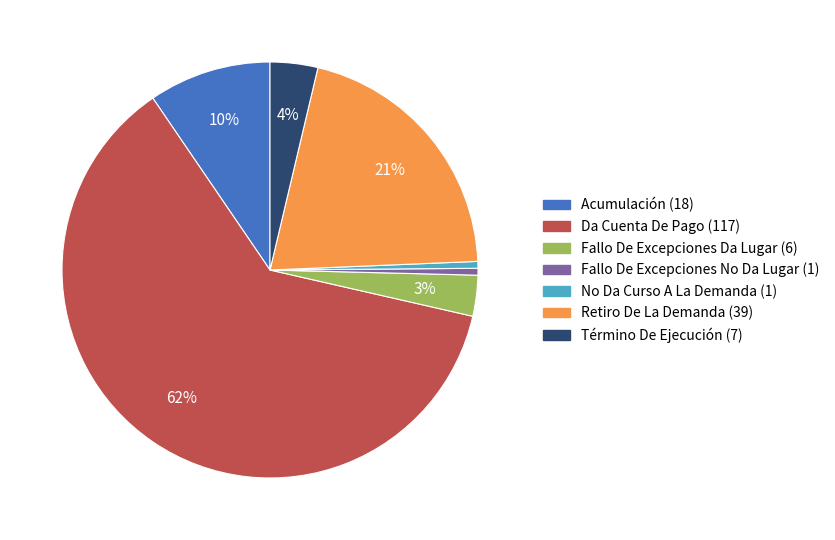

To the nearest percent, what is the difference between the Fallo De Excepciones No Da Lugar and Retiro De La Demanda slice percentages?

20%